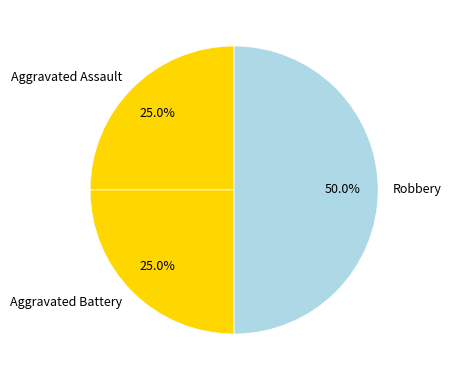

What percentage do Aggravated Assault and Aggravated Battery together represent?

50.0%